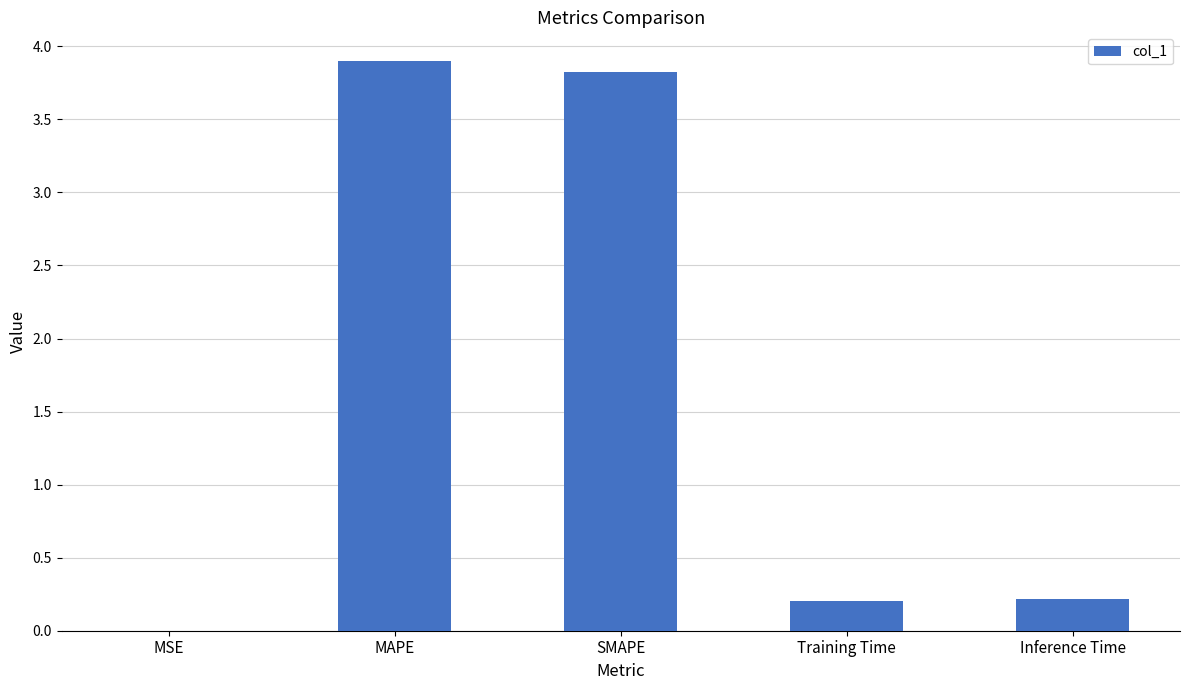

What is the approximate value at SMAPE?

3.8